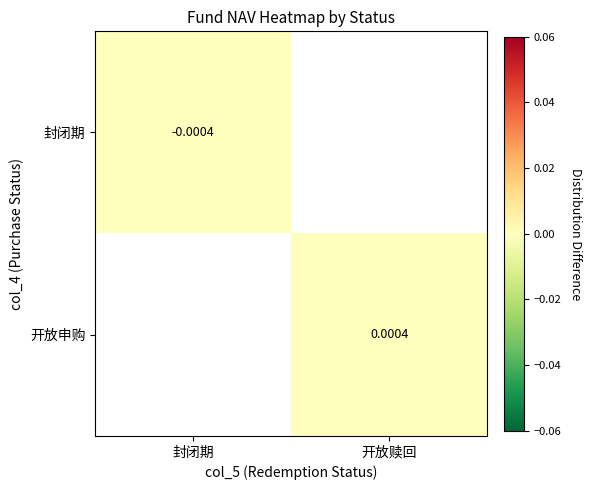

Rank the categories by 开放申购 value from highest to lowest.

封闭期, 开放赎回